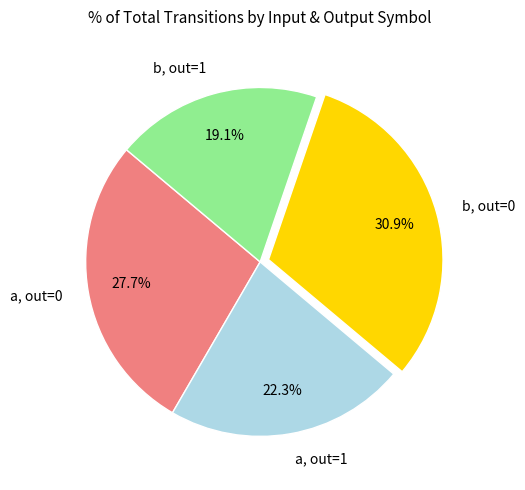

Combined, what portion of the pie is a, out=0 and b, out=0?

58.6%